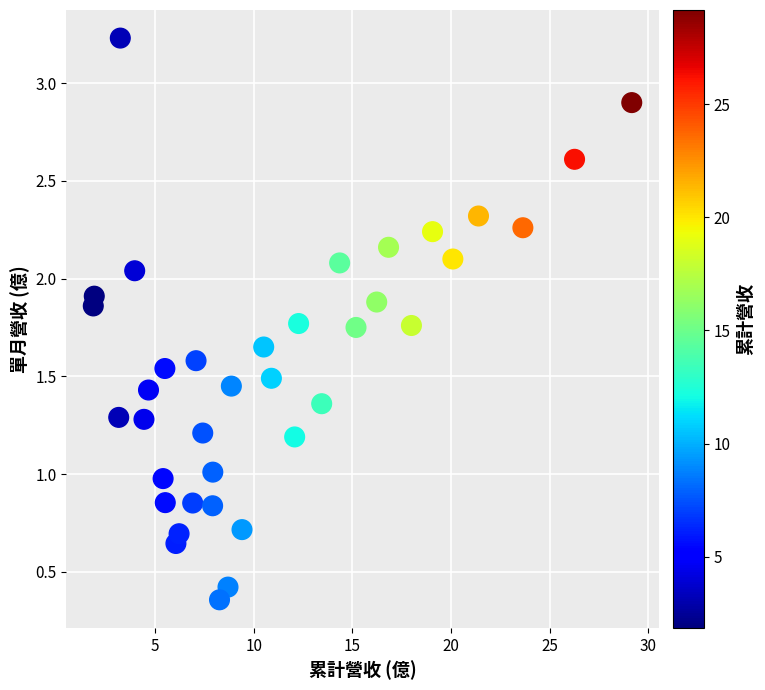

What is the range of X values (max minus min)?

27.3